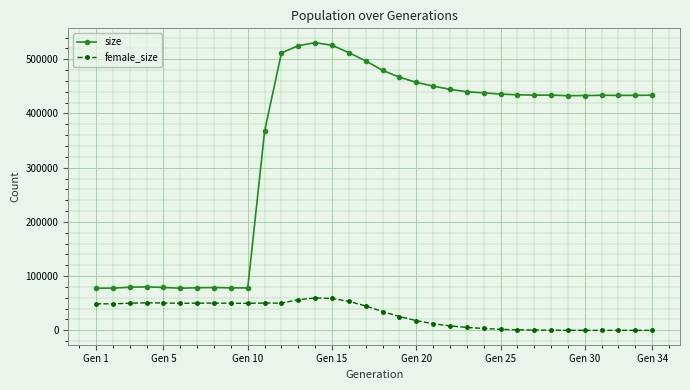

True or false: female_size has more than 2 interior local peaks.

True